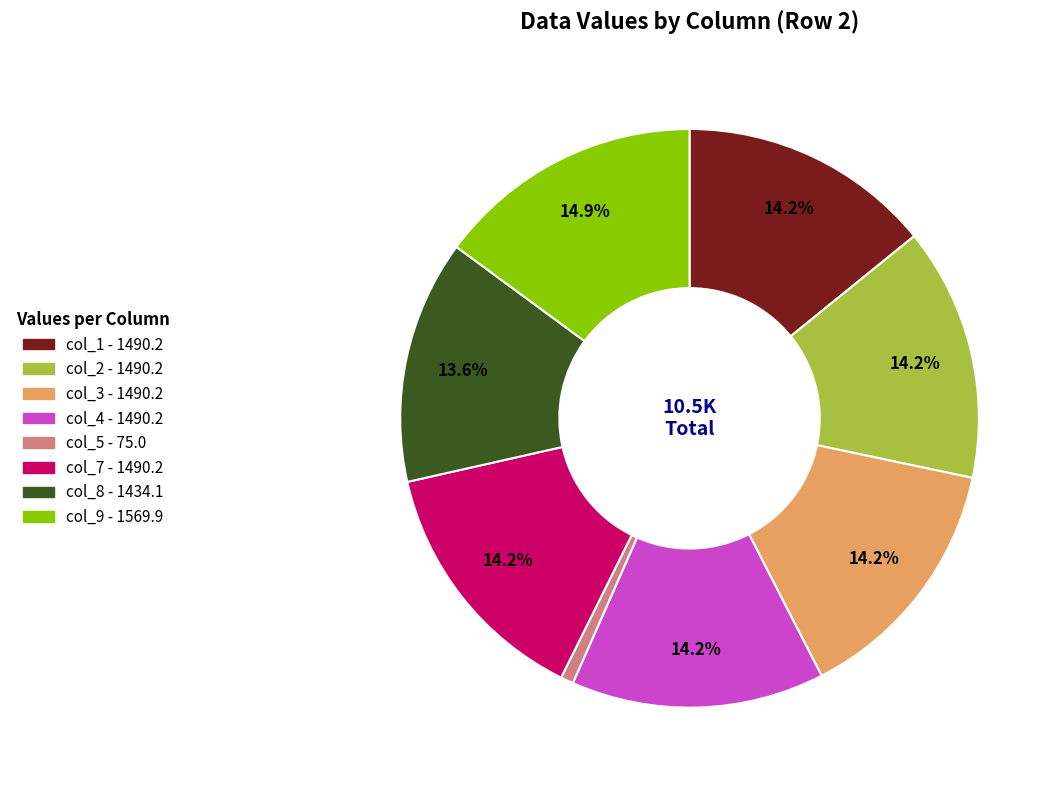

True or false: col_3 accounts for 14% of the total.

True